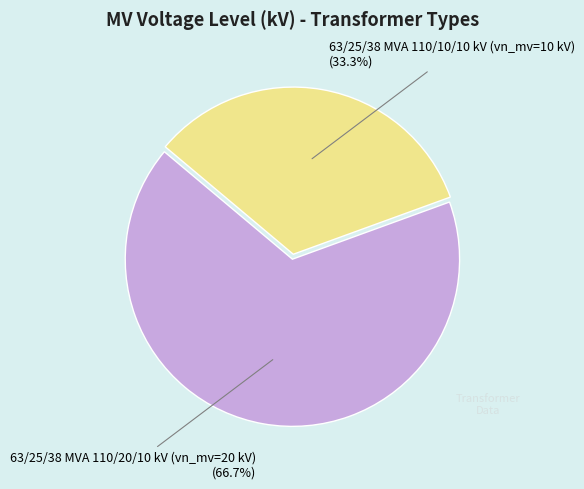

What percentage is the 63/25/38 MVA 110/20/10 kV slice, to the nearest percent?

67%